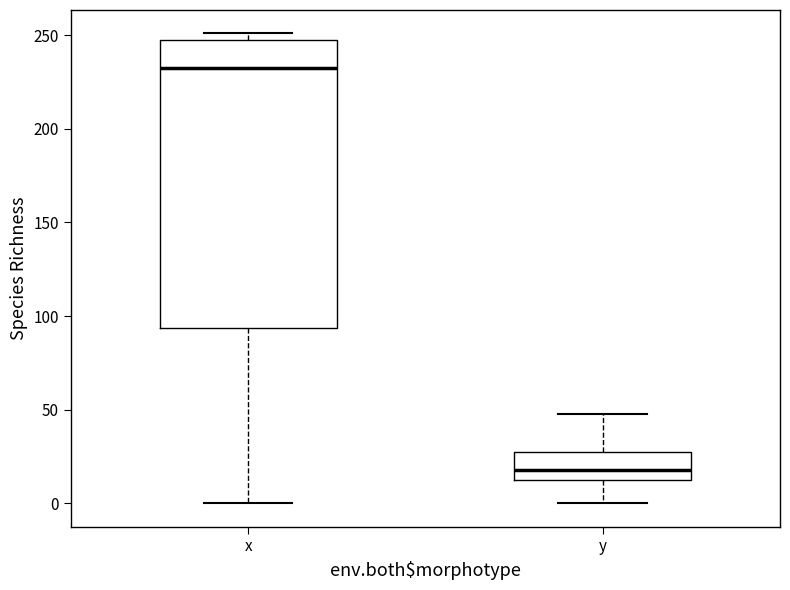

Reading left to right, transcribe this box plot: for each box, give where its median line is, the range the box spans, and where its two whiskers end, as read against the y-axis. The values are not printed on the chart, so give them approximately, as read against the axis.

x: median 230, box 95 to 250, whiskers 0 to 250 (just above the box's upper edge)
y: median 20, box 15 to 30, whiskers 0 to 50